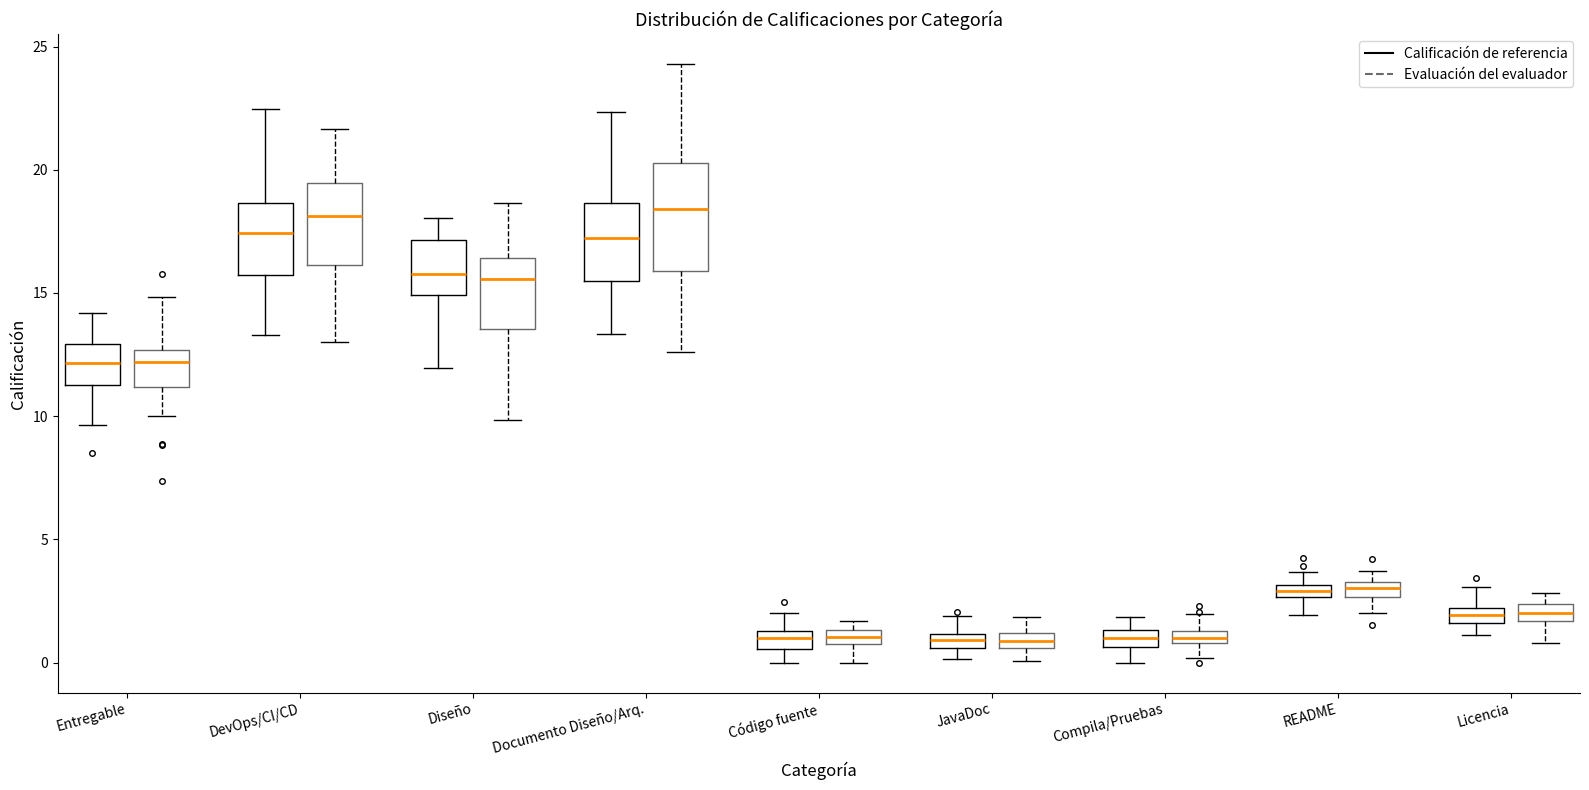

Comparing the boxes themselves (not the whiskers), which one is the tallest?

Documento Diseño/Arq. (Evaluación del evaluador)